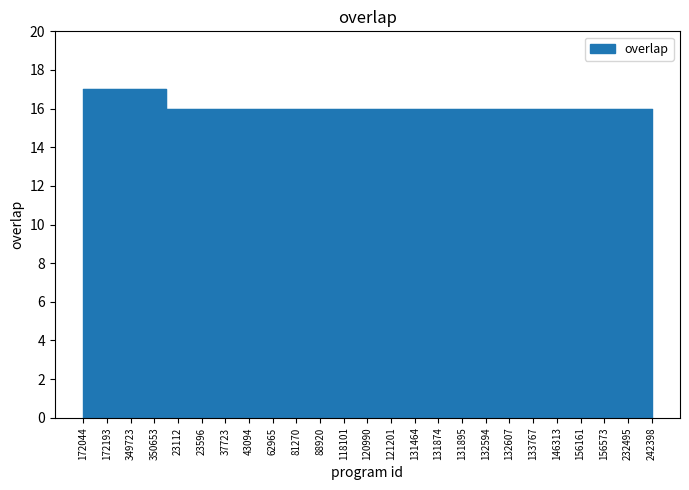

Between 156161 and 172044, which is larger?

172044